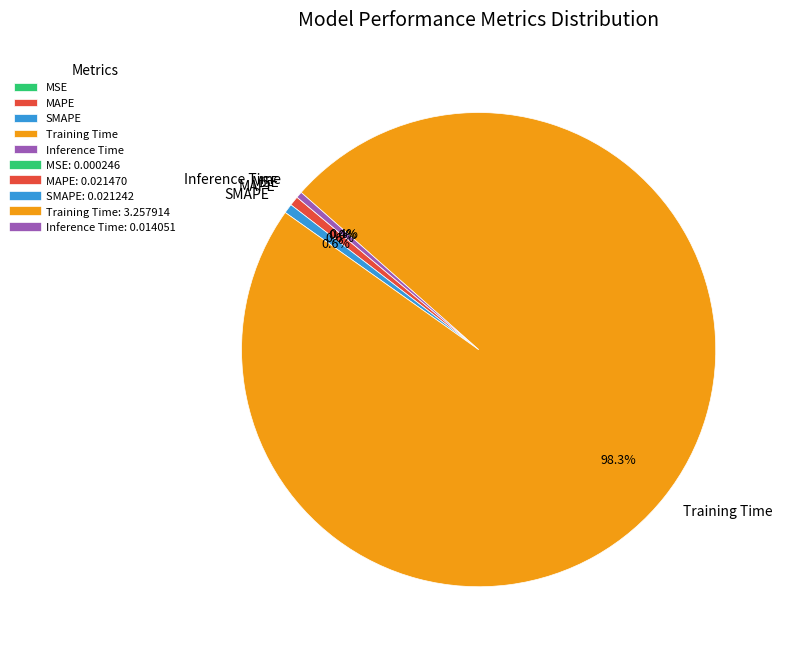

Which slice is the largest?

Training Time